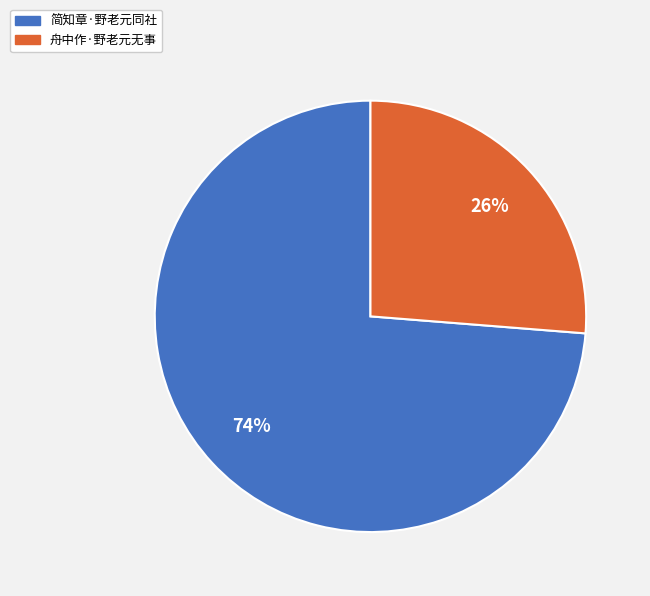

Is it true that 舟中作·野老元无事 is 14% of the pie?

False